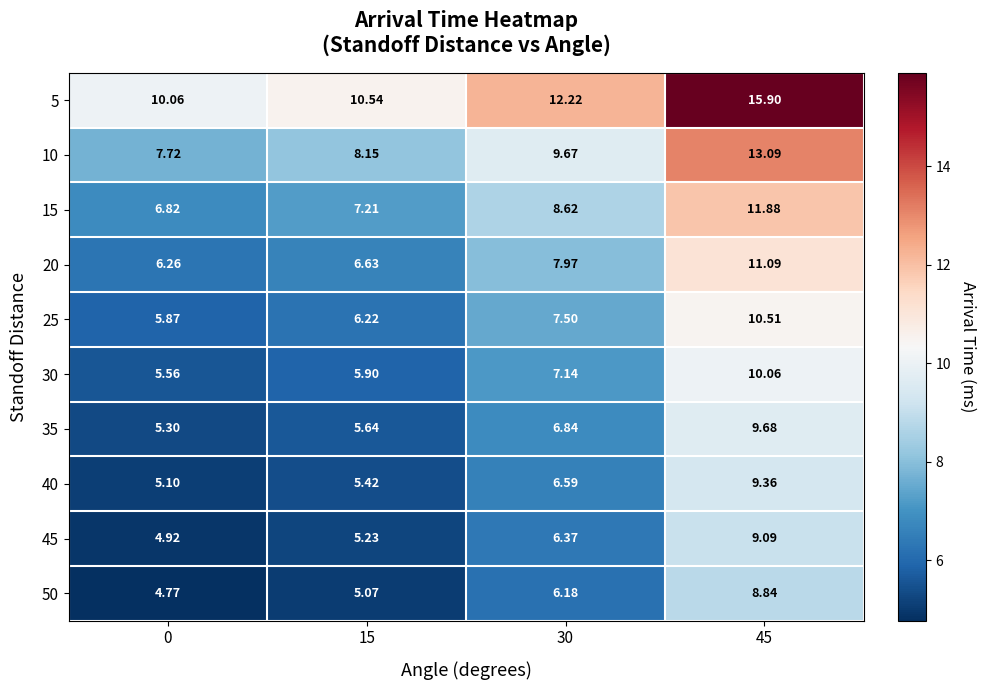

How many categories are shown in the chart?

4